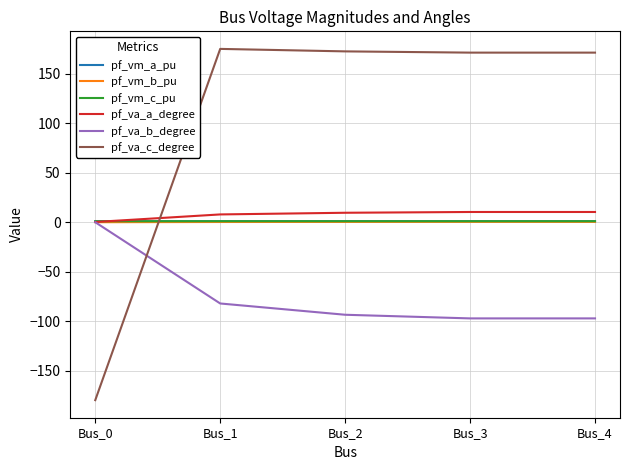

Is it true that pf_va_c_degree equals 247.4 at Bus_2?

False